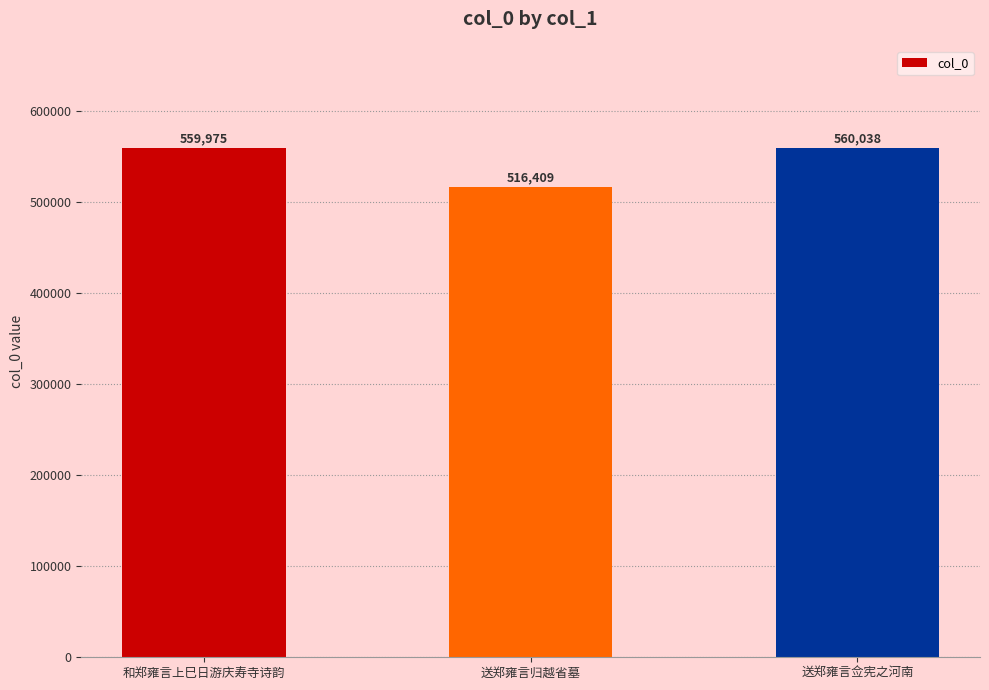

Count the number of data series in this chart.

1